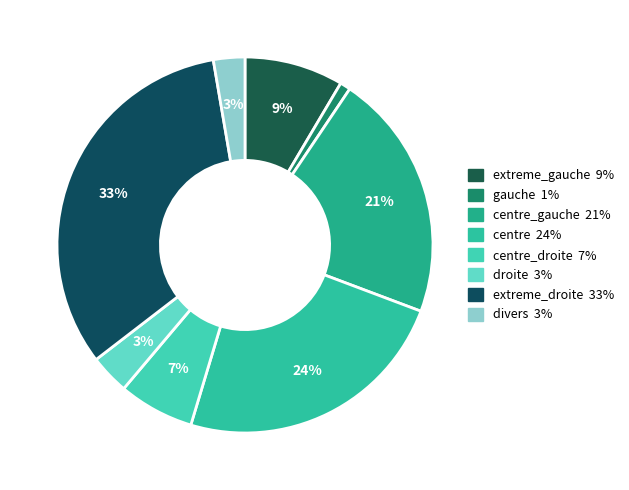

How many segments does this pie chart have?

8